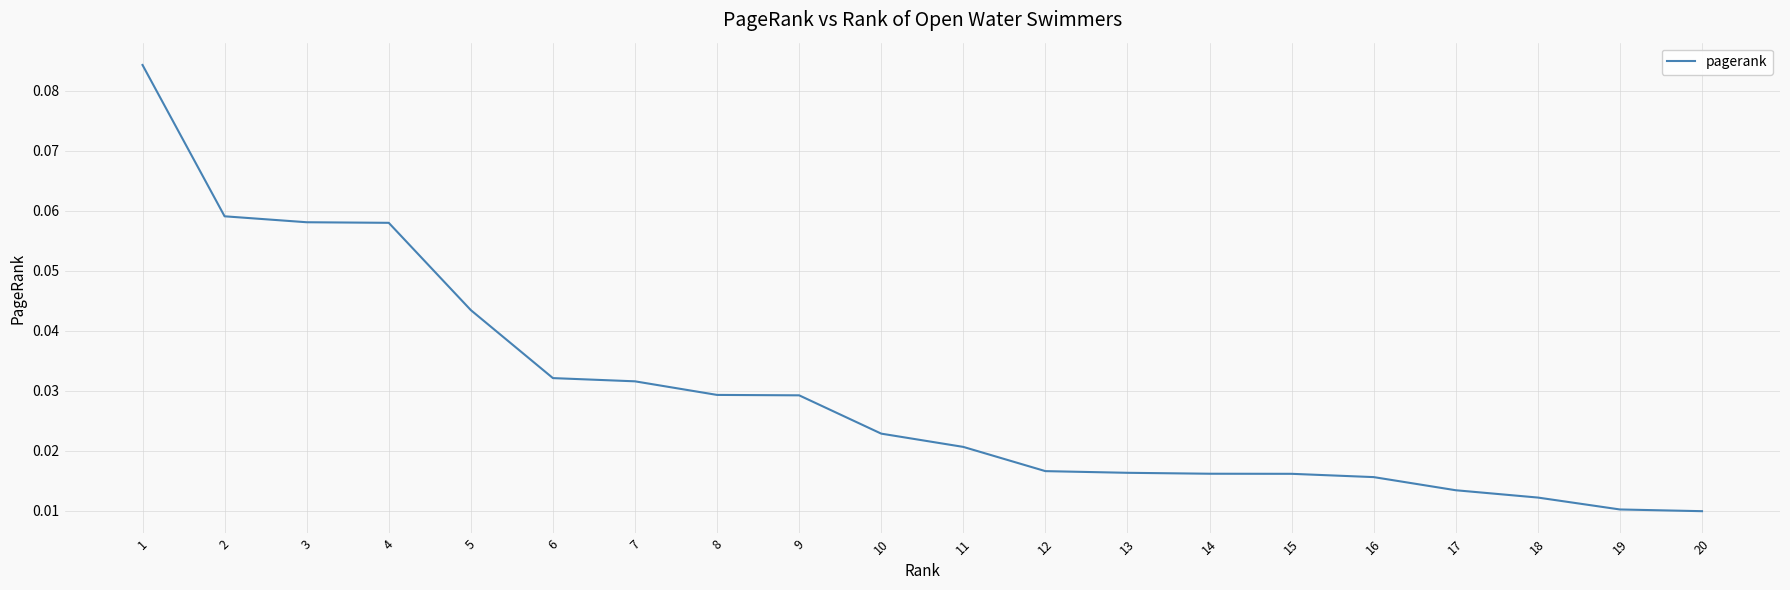

True or false: the data shows 0.0 at 2.

False